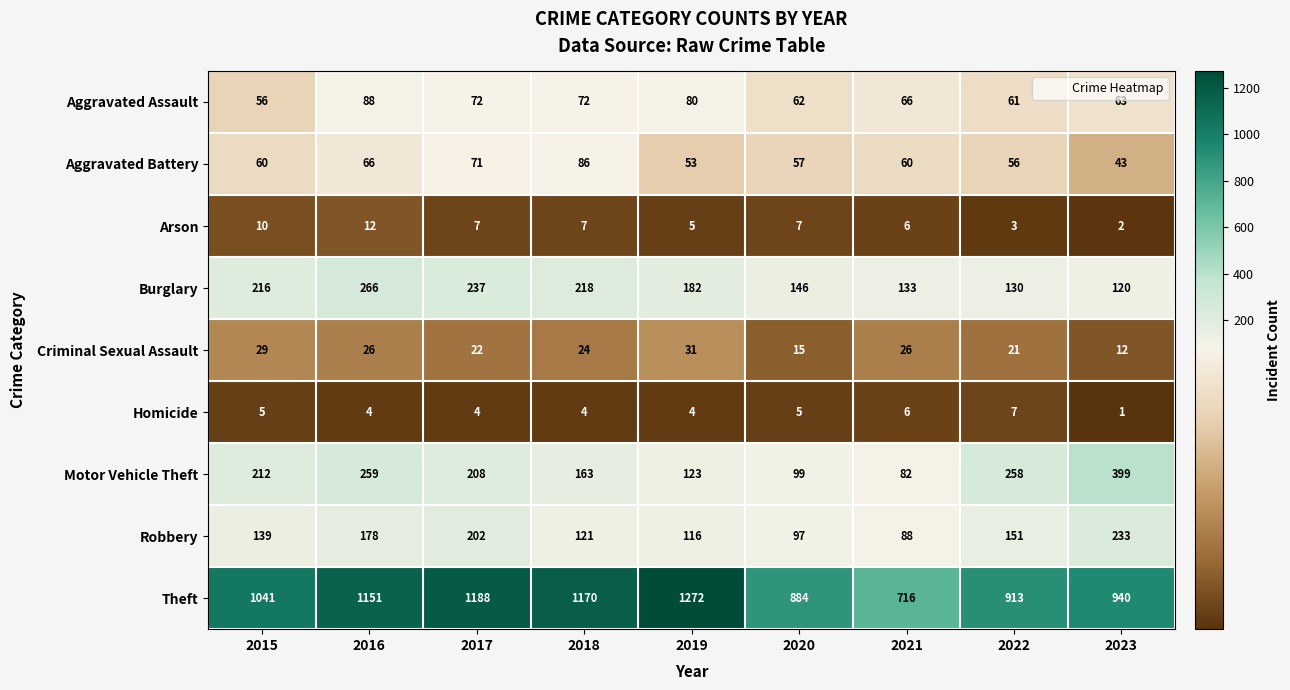

What is the difference between the maximum and minimum values in the Aggravated Assault series?

32